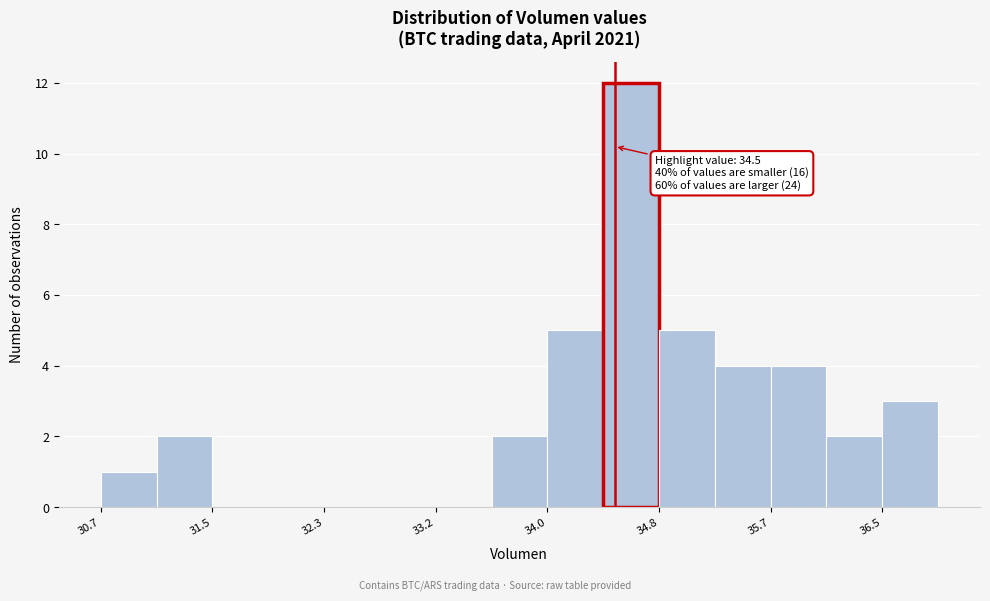

Which range on the x-axis has the tallest bar?

34.4 to 34.8